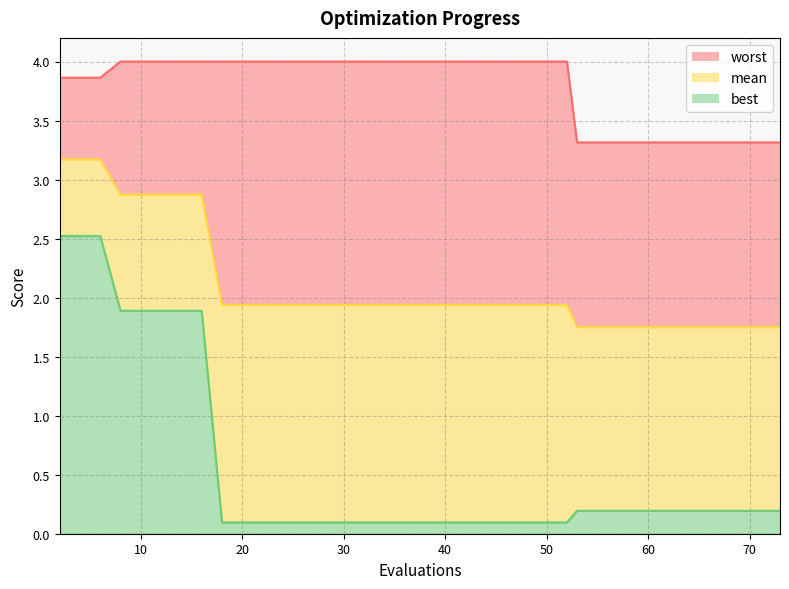

True or false: worst has more than 1 points higher than both neighbors.

False